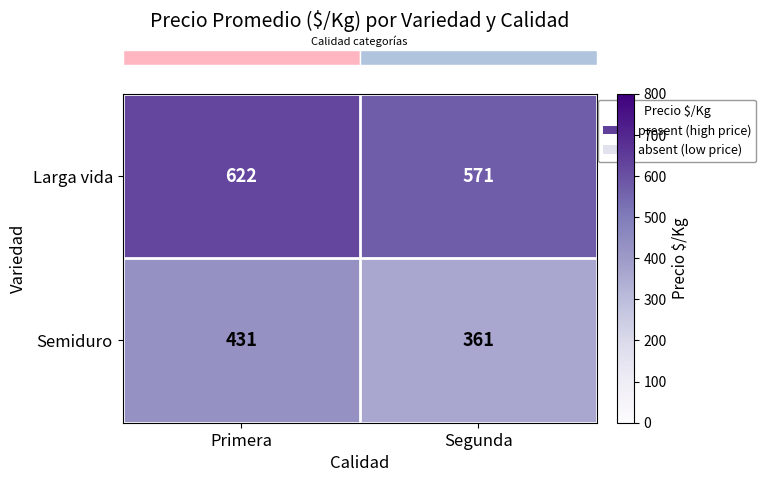

Between Primera and Segunda, which series saw the biggest shift?

Semiduro